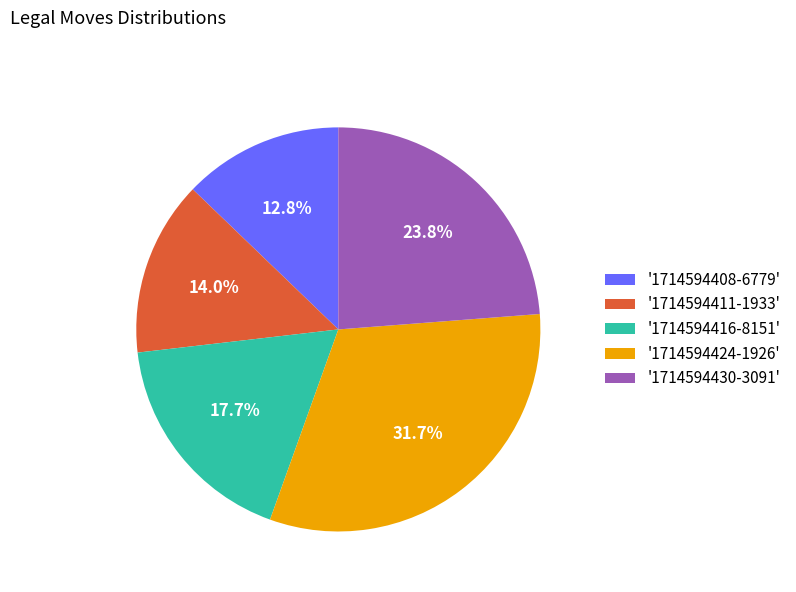

Do '1714594424-1926' and '1714594411-1933' together represent more than half of the pie?

No